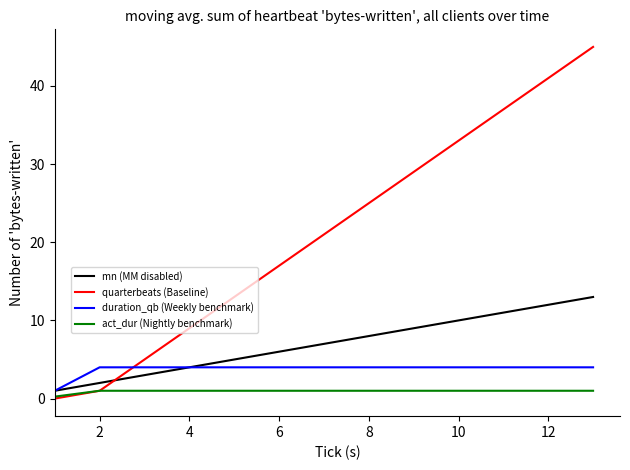

True or false: mn (MM disabled) and act_dur (Nightly benchmark) cross at least once.

False